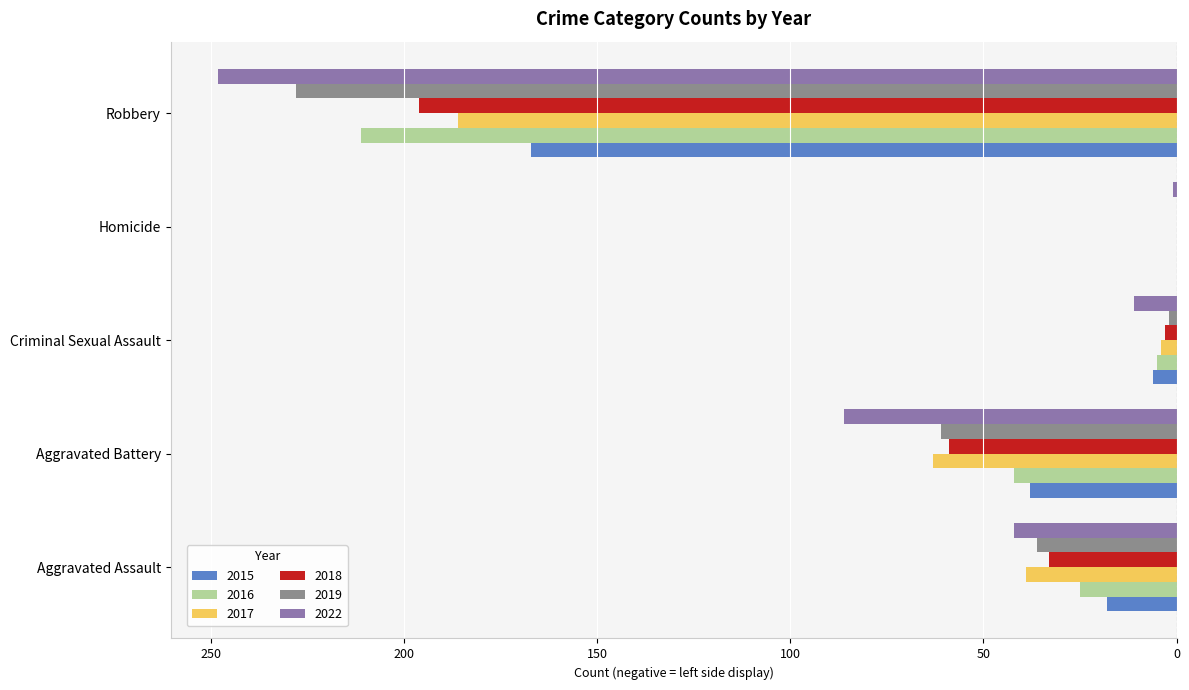

What are all the series names shown in the legend?

2015, 2016, 2017, 2018, 2019, 2022